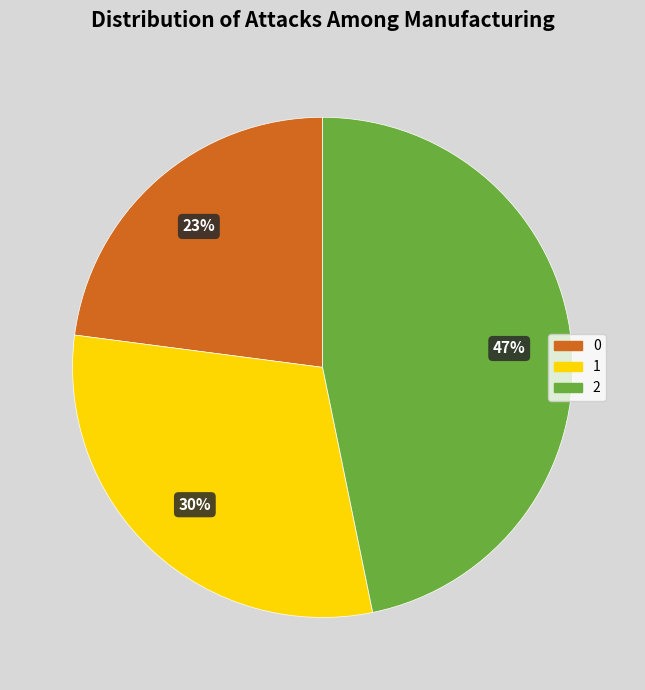

Count the number of slices in the pie.

3